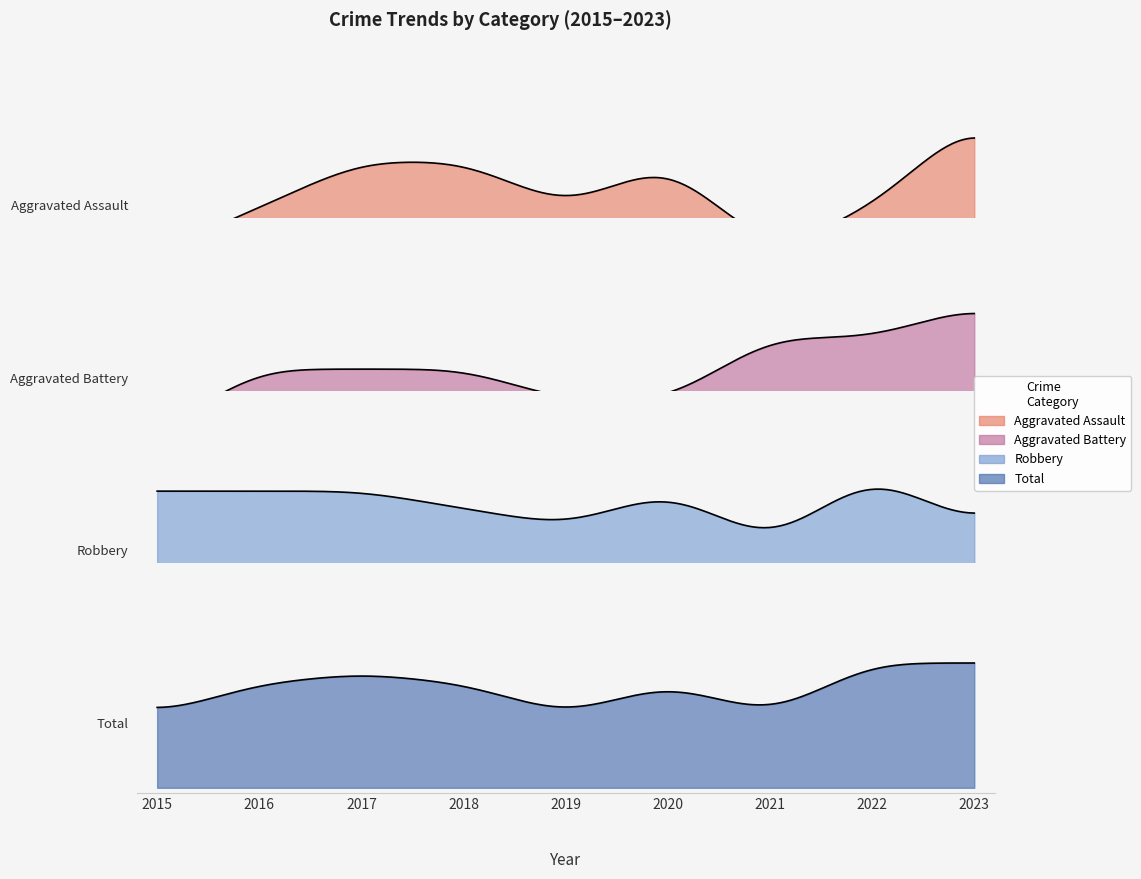

Is it true that Total equals 7 at 2019?

True